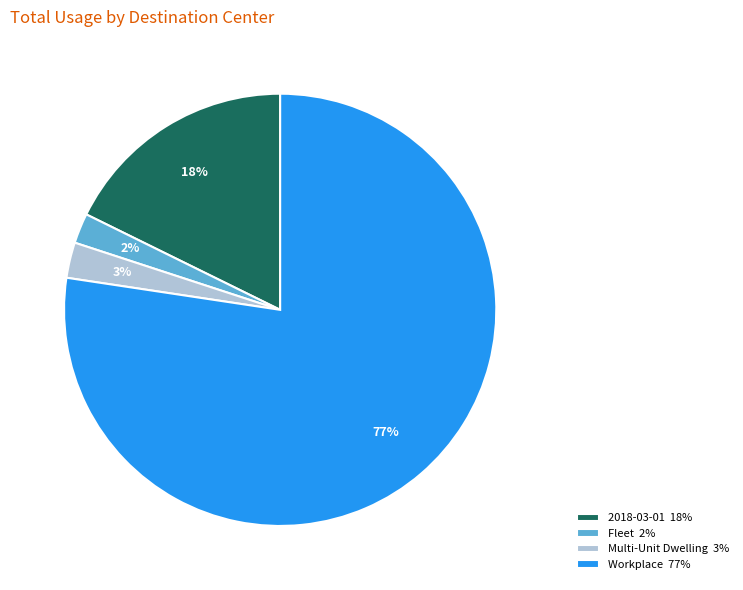

To the nearest percent, what is the difference between the 2018-03-01 18% and Multi-Unit Dwelling 3% slice percentages?

15%